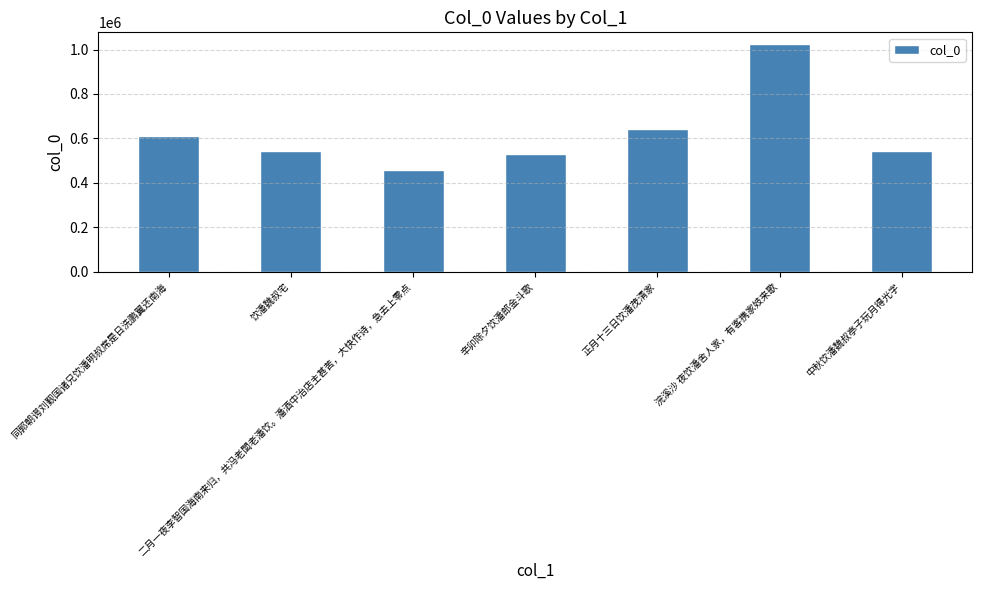

What is the sum of all values?

4349654